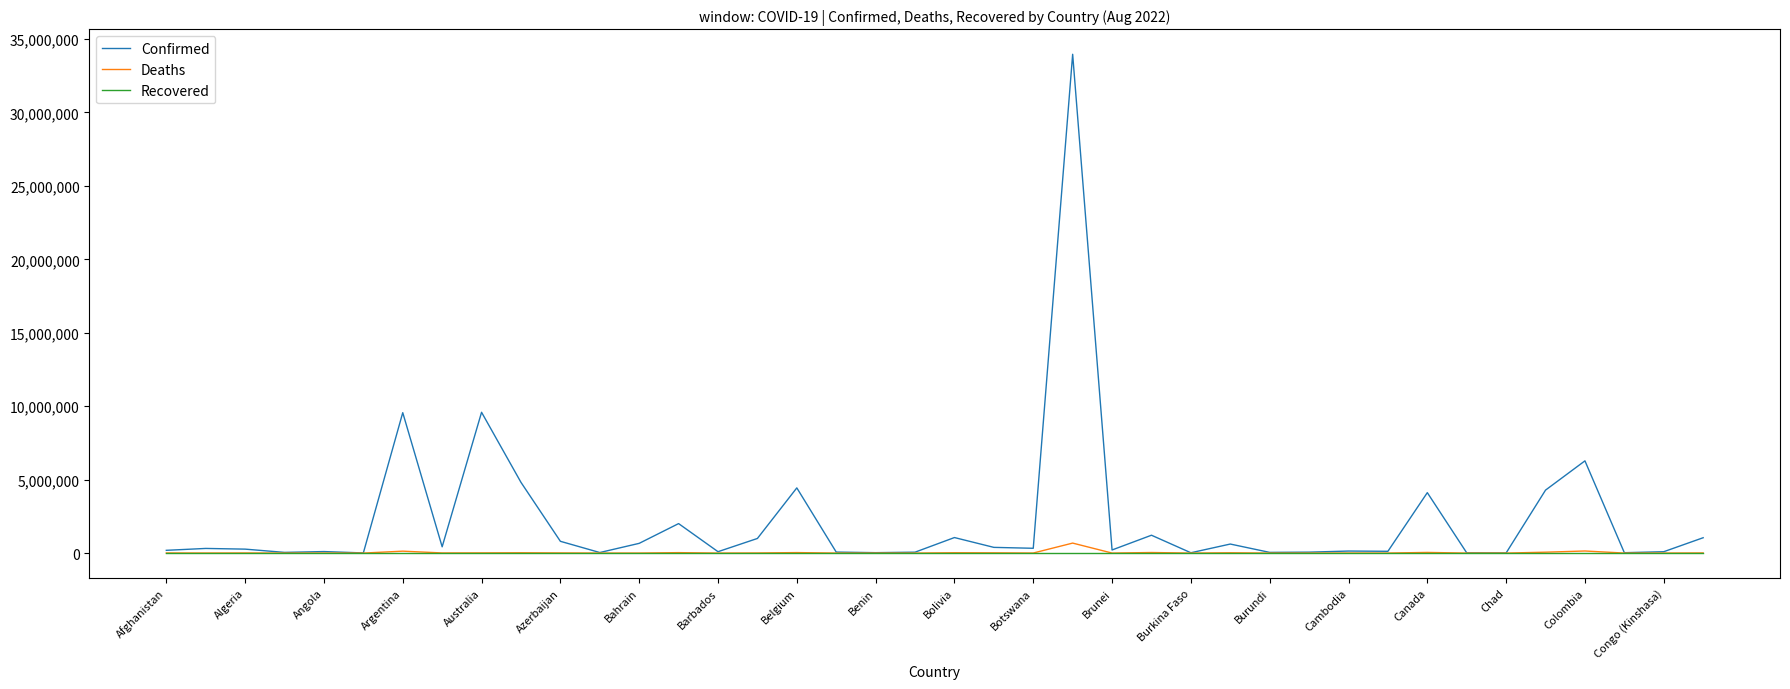

What is the average value of the Confirmed series?

2213178